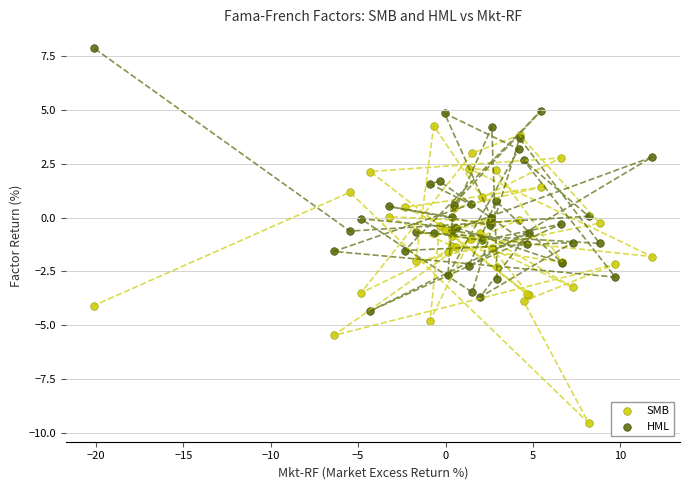

Which series reaches the minimum Y coordinate?

SMB